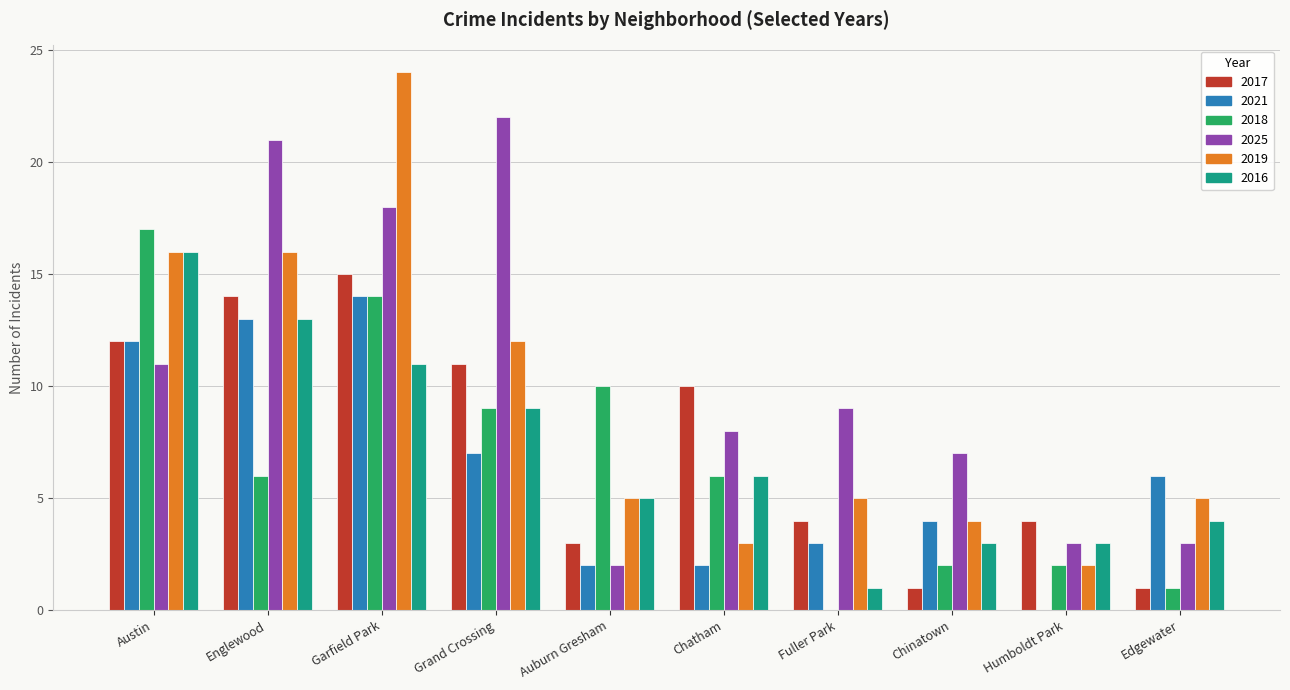

Which series changed the most between Garfield Park and Fuller Park?

2019